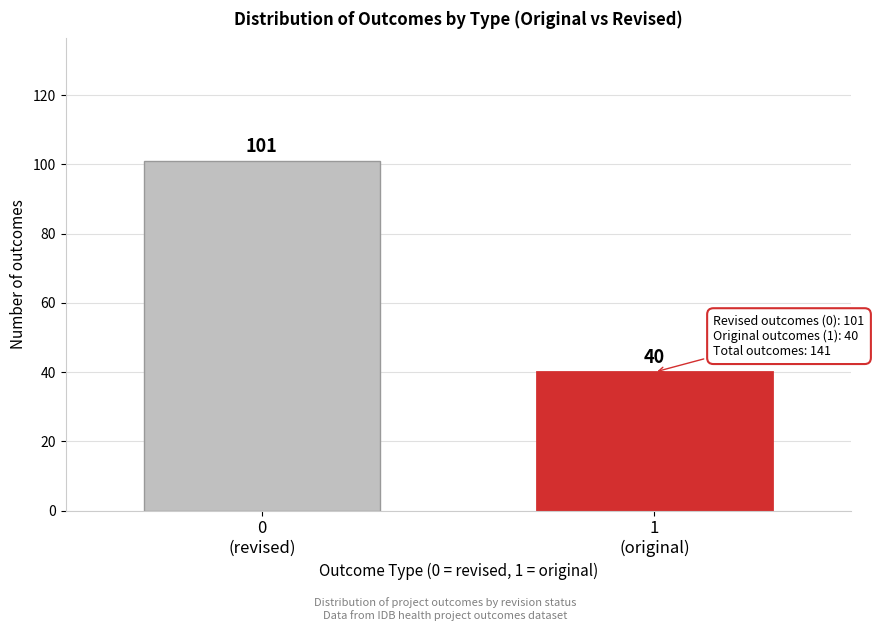

Reading right to left, list all the values displayed in this chart.

40	101